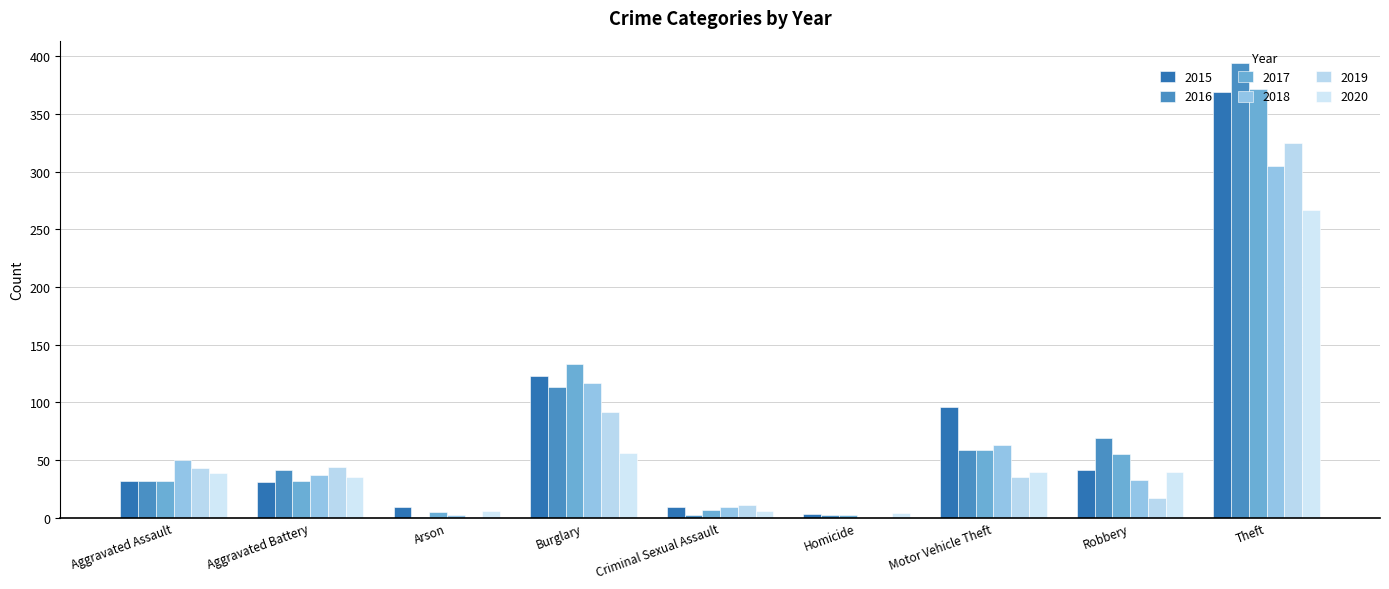

Is it true that 2020 equals 2 at Homicide?

False